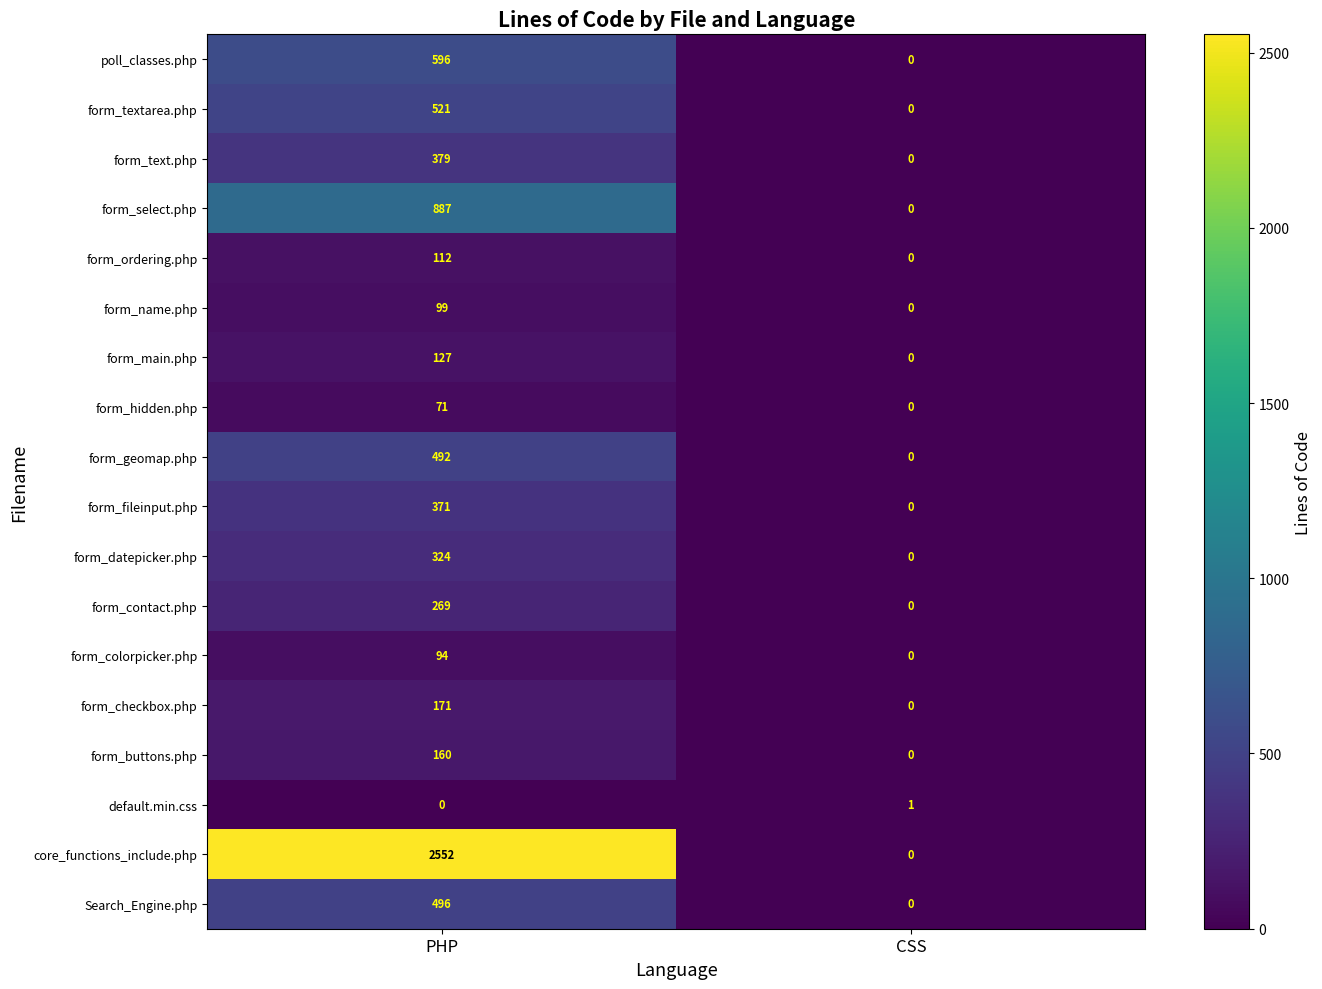

Between PHP and CSS, which series saw the biggest shift?

core_functions_include.php